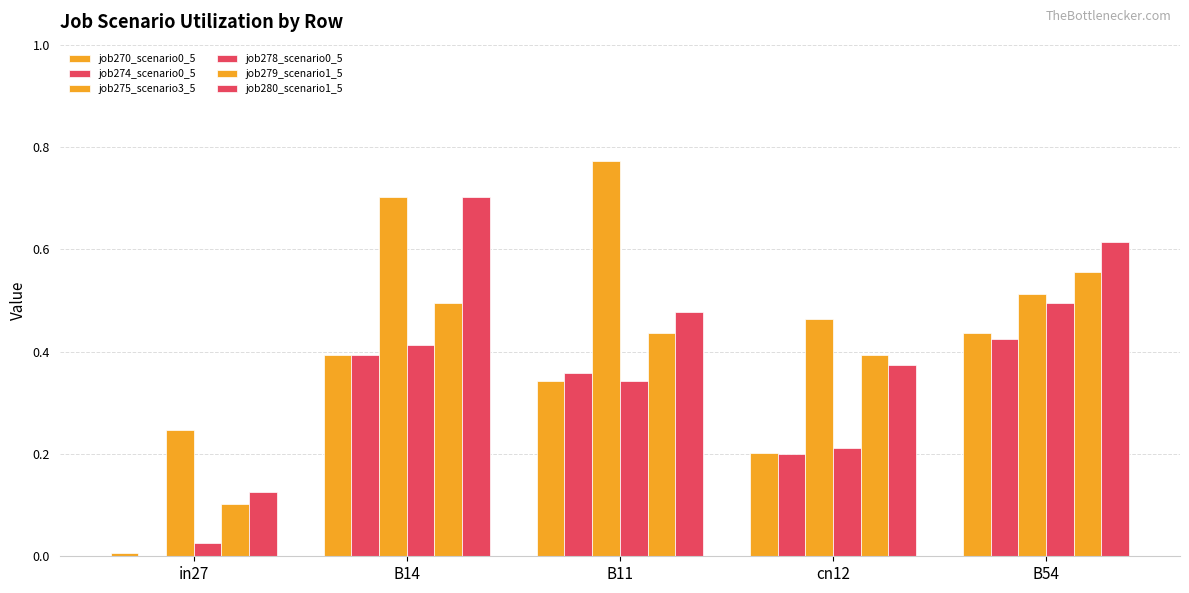

What is the maximum value shown in the chart?

0.8